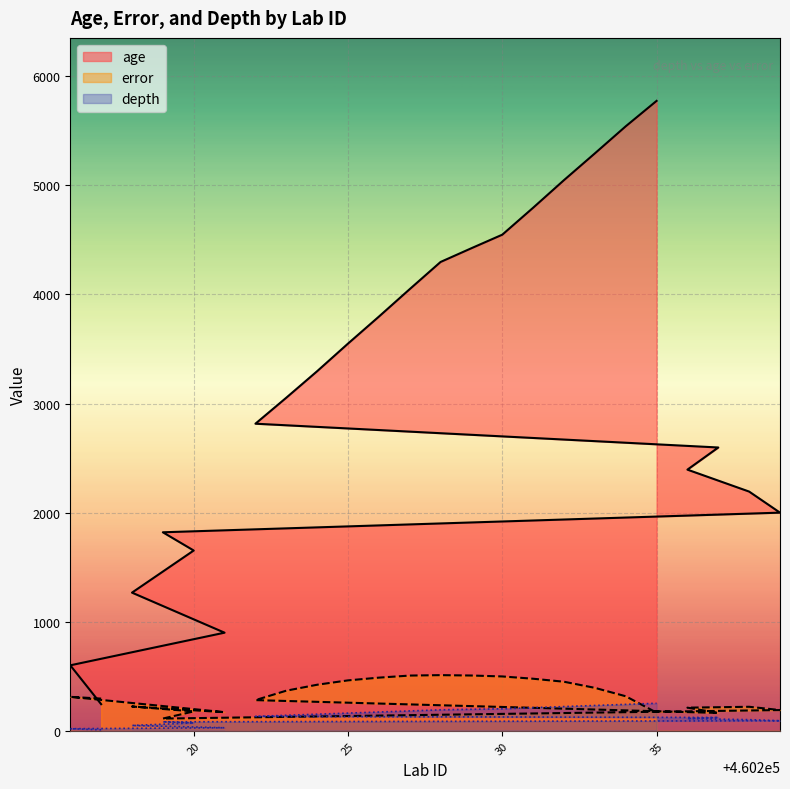

Count the number of categories in the chart.

24